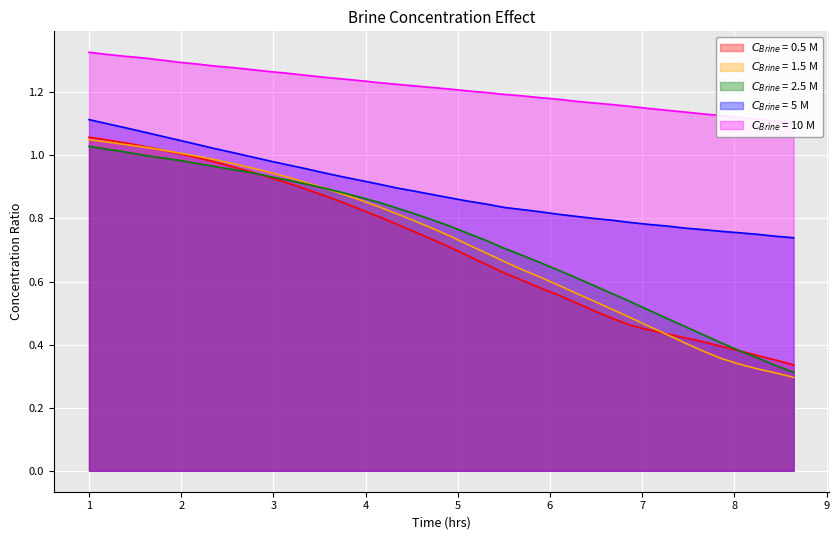

At how many categories does at least one series exceed 0?

40